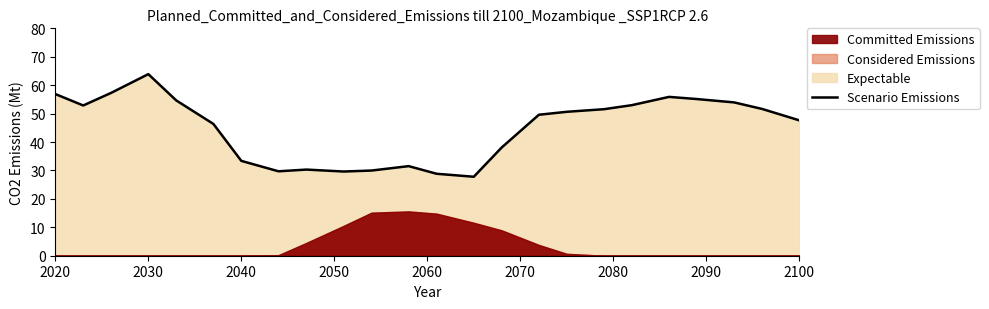

How many points are lower than both their immediate neighbors (excluding endpoints)?

4